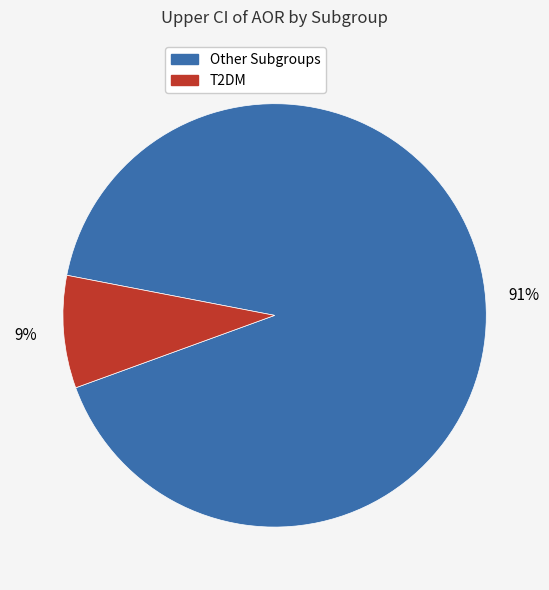

To the nearest percent, what is the average slice percentage?

50%